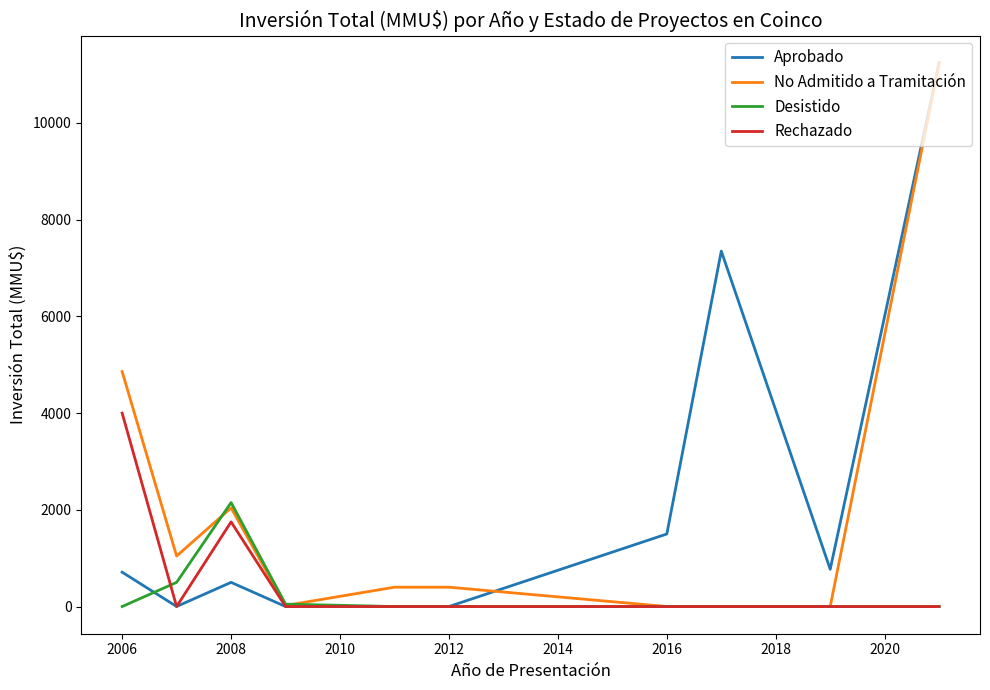

What is the sum of all No Admitido a Tramitación values?

20007